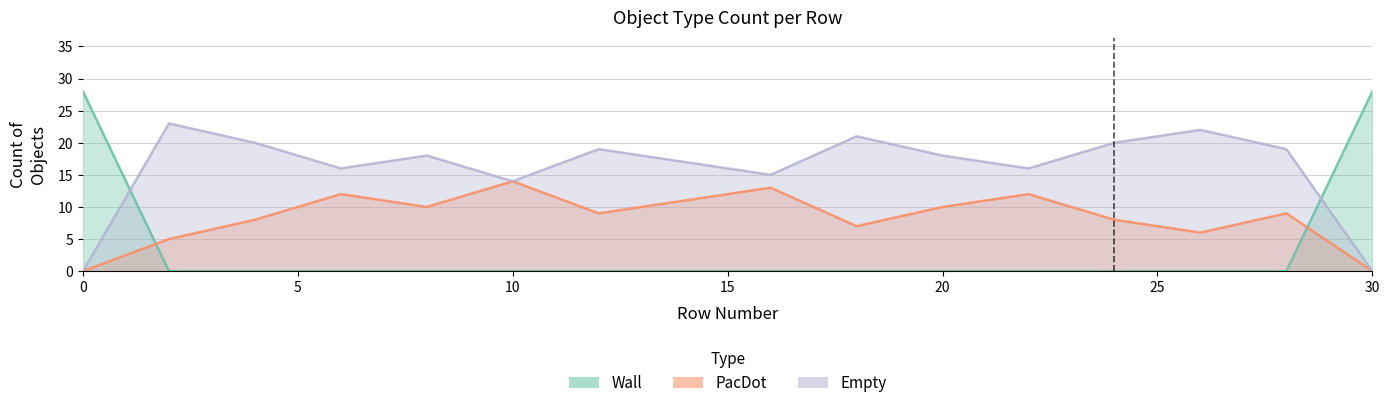

Which series ends up on top after the final intersection of Empty and Wall?

Wall